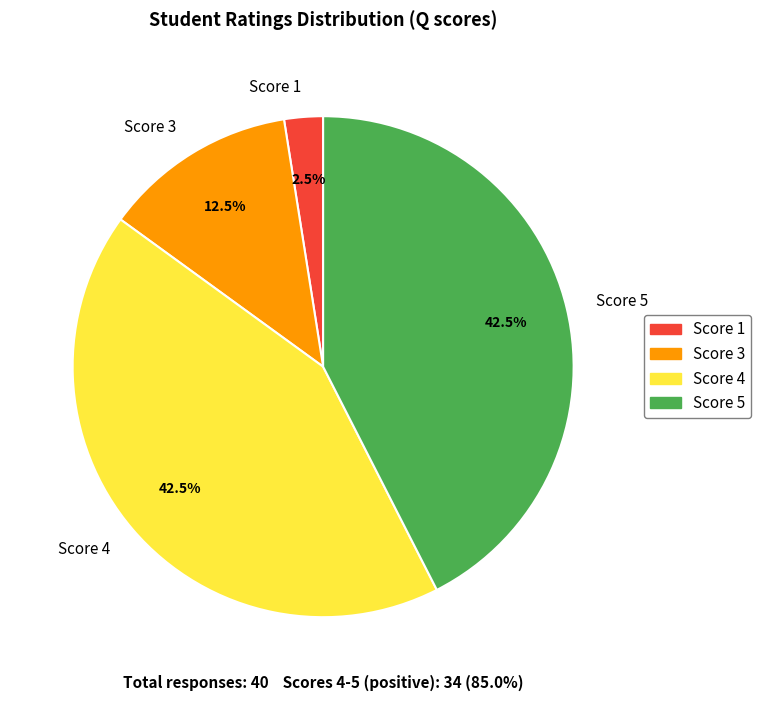

Is there any slice that represents more than half of the pie?

No